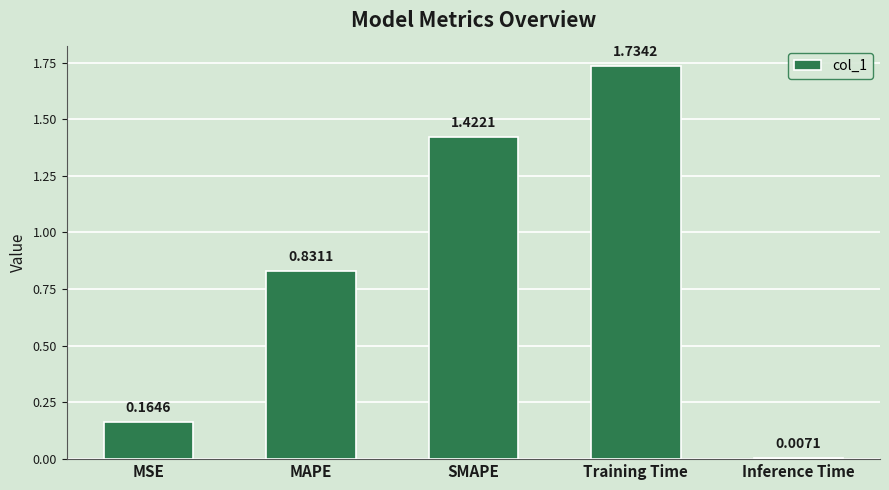

How many series are shown in this chart?

1